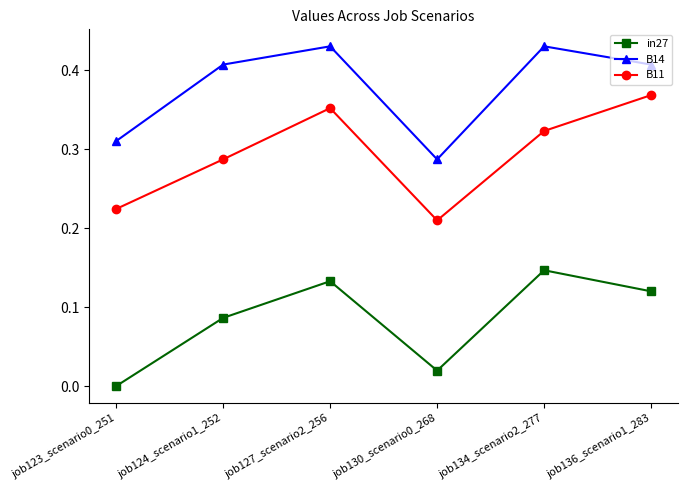

The value of B14 at job136_scenario1_283 is 0.1. True or false?

False